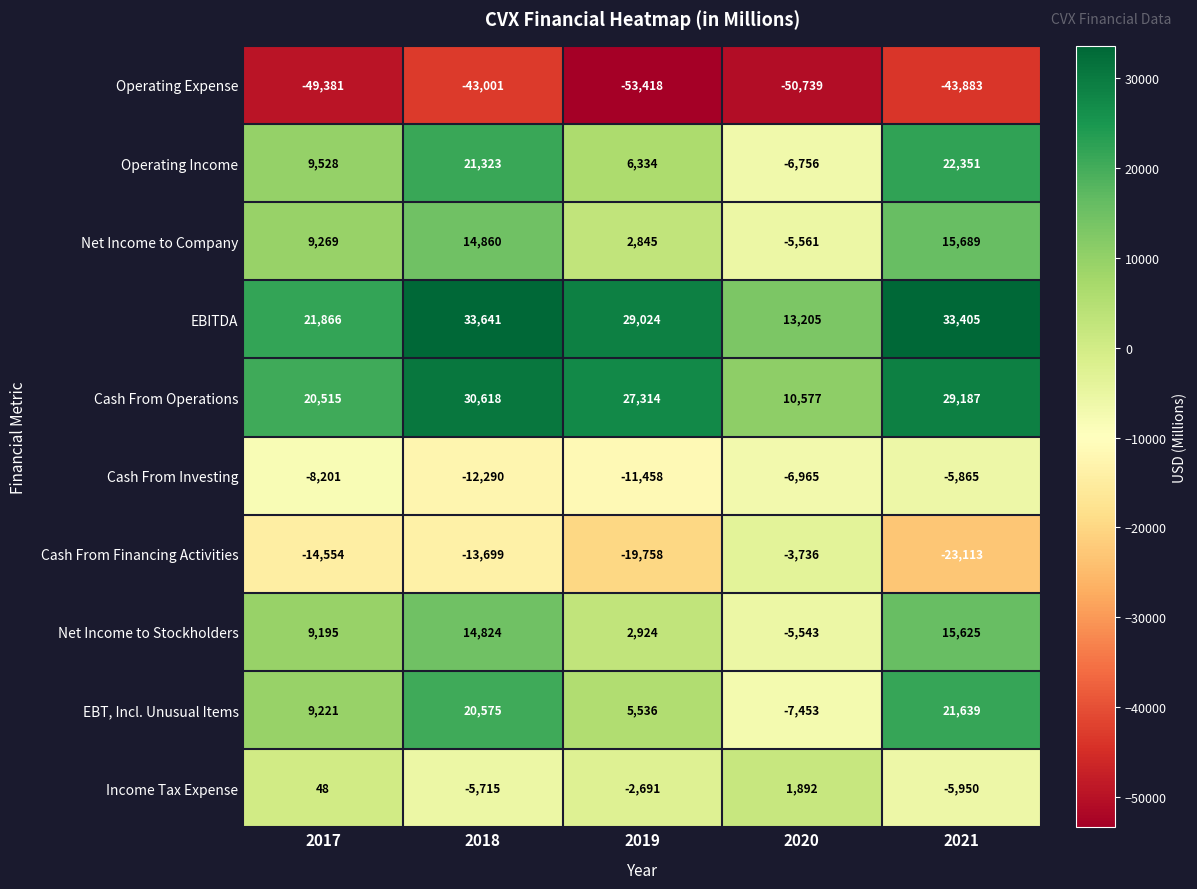

Which series has the widest spread of values?

Operating Income